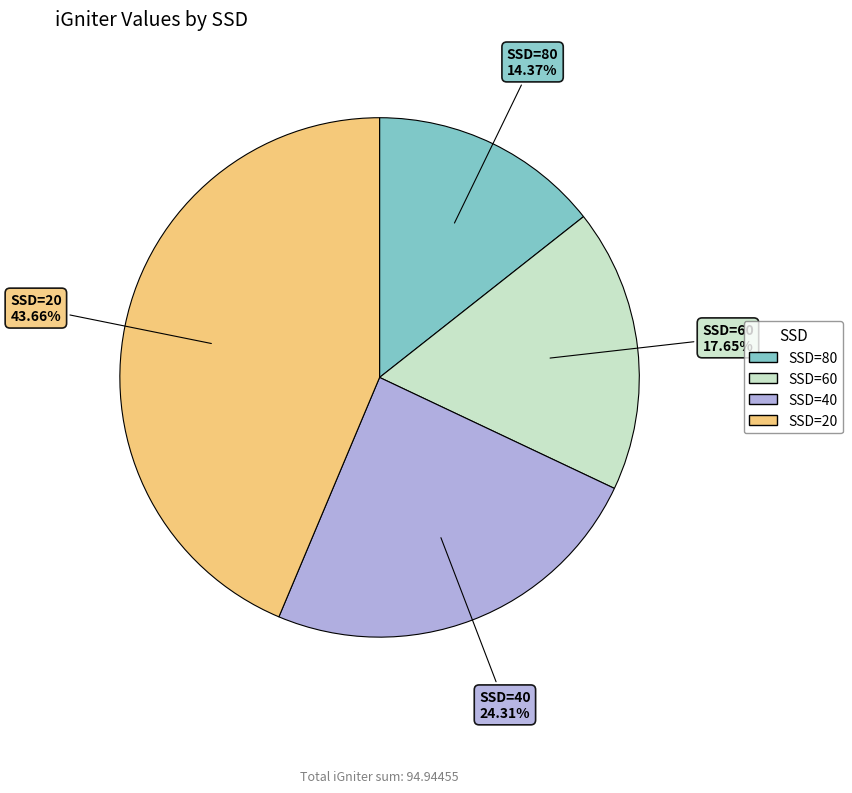

Does any single category account for the majority?

No